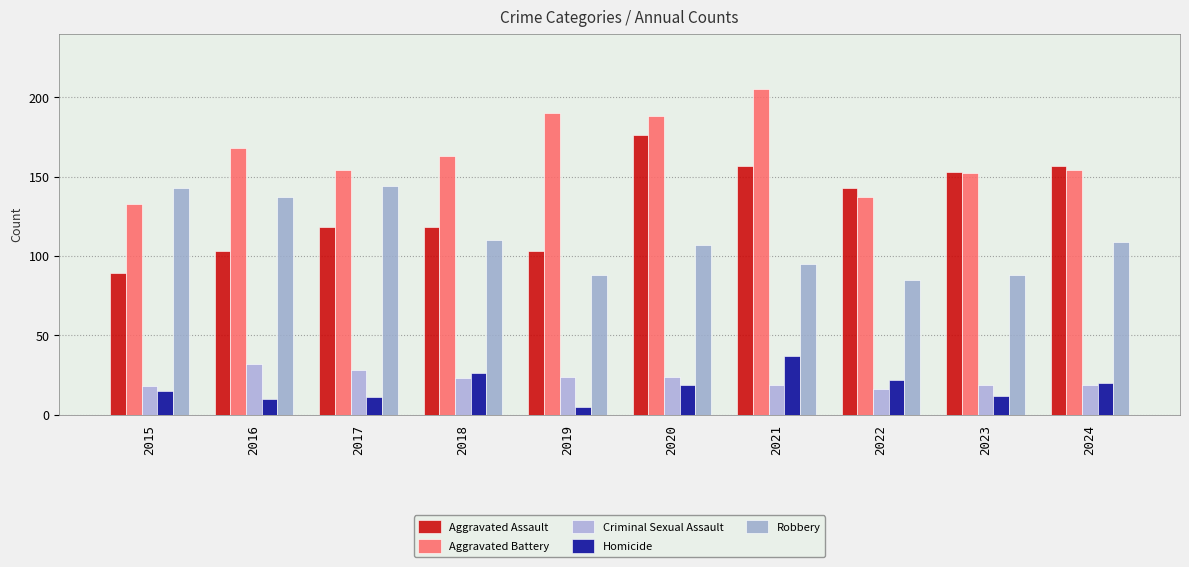

Reading left to right, transcribe all the data shown in this chart.

Aggravated Assault: 2015=89	2016=103	2017=118	2018=118	2019=103	2020=176	2021=157	2022=143	2023=153	2024=157
Aggravated Battery: 2015=133	2016=168	2017=154	2018=163	2019=190	2020=188	2021=205	2022=137	2023=152	2024=154
Criminal Sexual Assault: 2015=18	2016=32	2017=28	2018=23	2019=24	2020=24	2021=19	2022=16	2023=19	2024=19
Homicide: 2015=15	2016=10	2017=11	2018=26	2019=5	2020=19	2021=37	2022=22	2023=12	2024=20
Robbery: 2015=143	2016=137	2017=144	2018=110	2019=88	2020=107	2021=95	2022=85	2023=88	2024=109